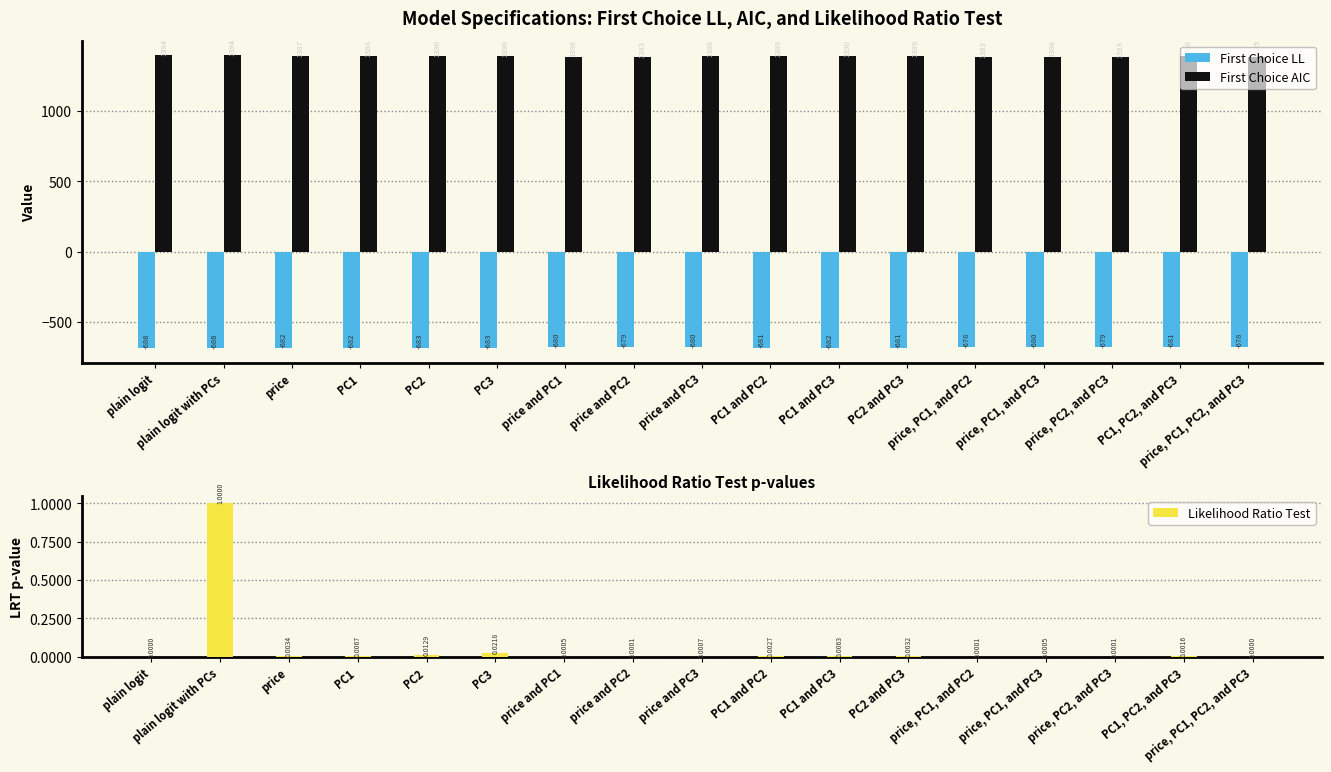

How many data points does each series have?

17